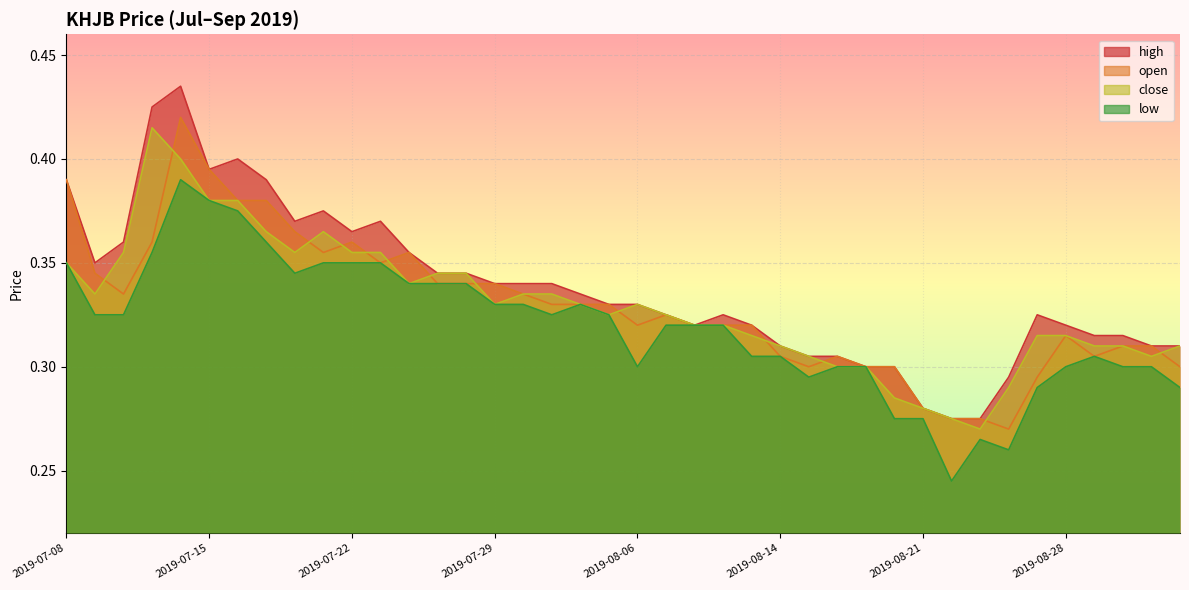

Which series ends up on top after the final intersection of close and open?

close